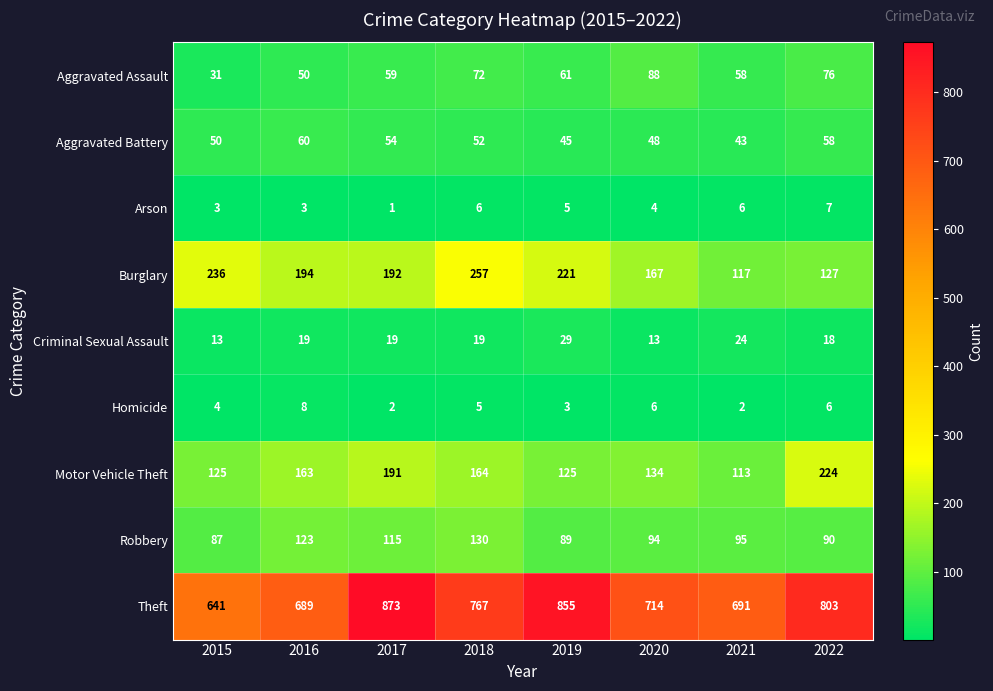

Which series changed the most between 2016 and 2019?

Theft